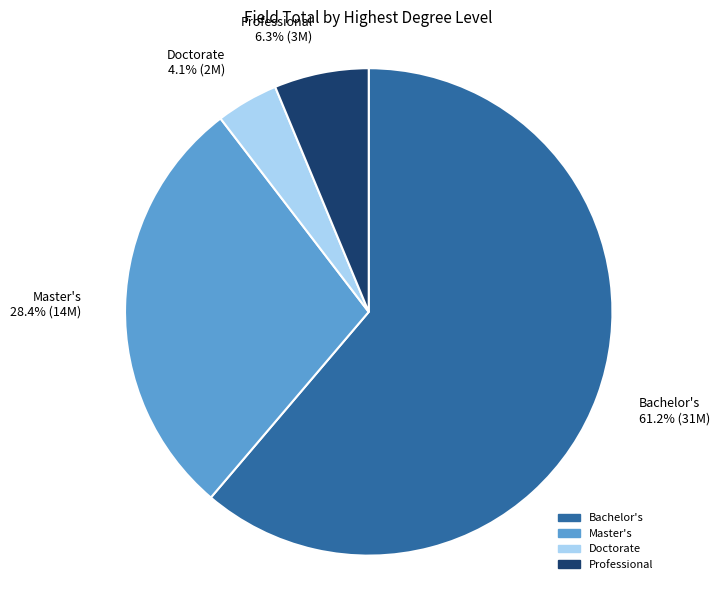

Rank the categories by value from highest to lowest.

Bachelor's, Master's, Professional, Doctorate